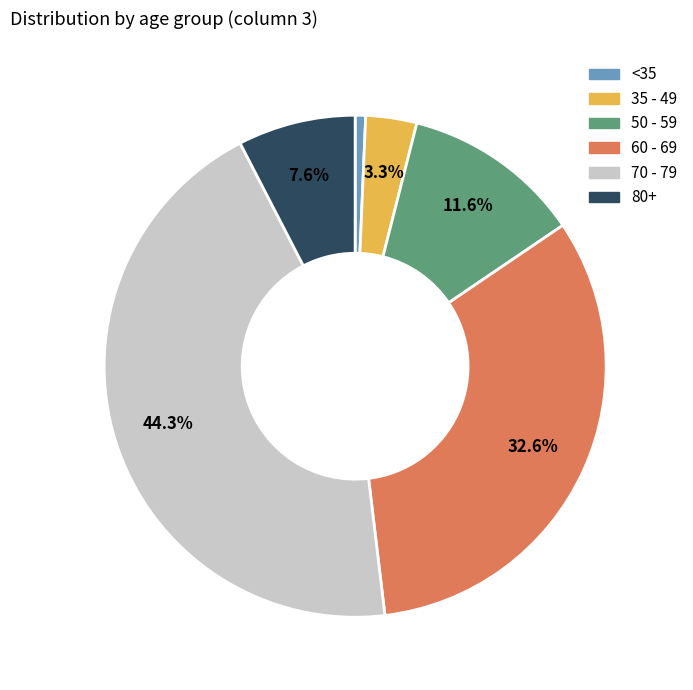

Is there any slice that represents more than half of the pie?

No